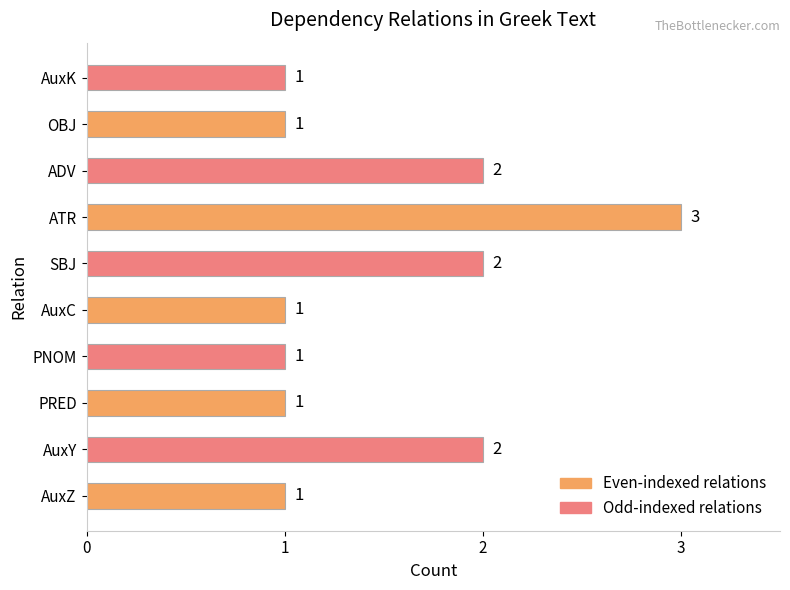

What is the sum of all values?

15